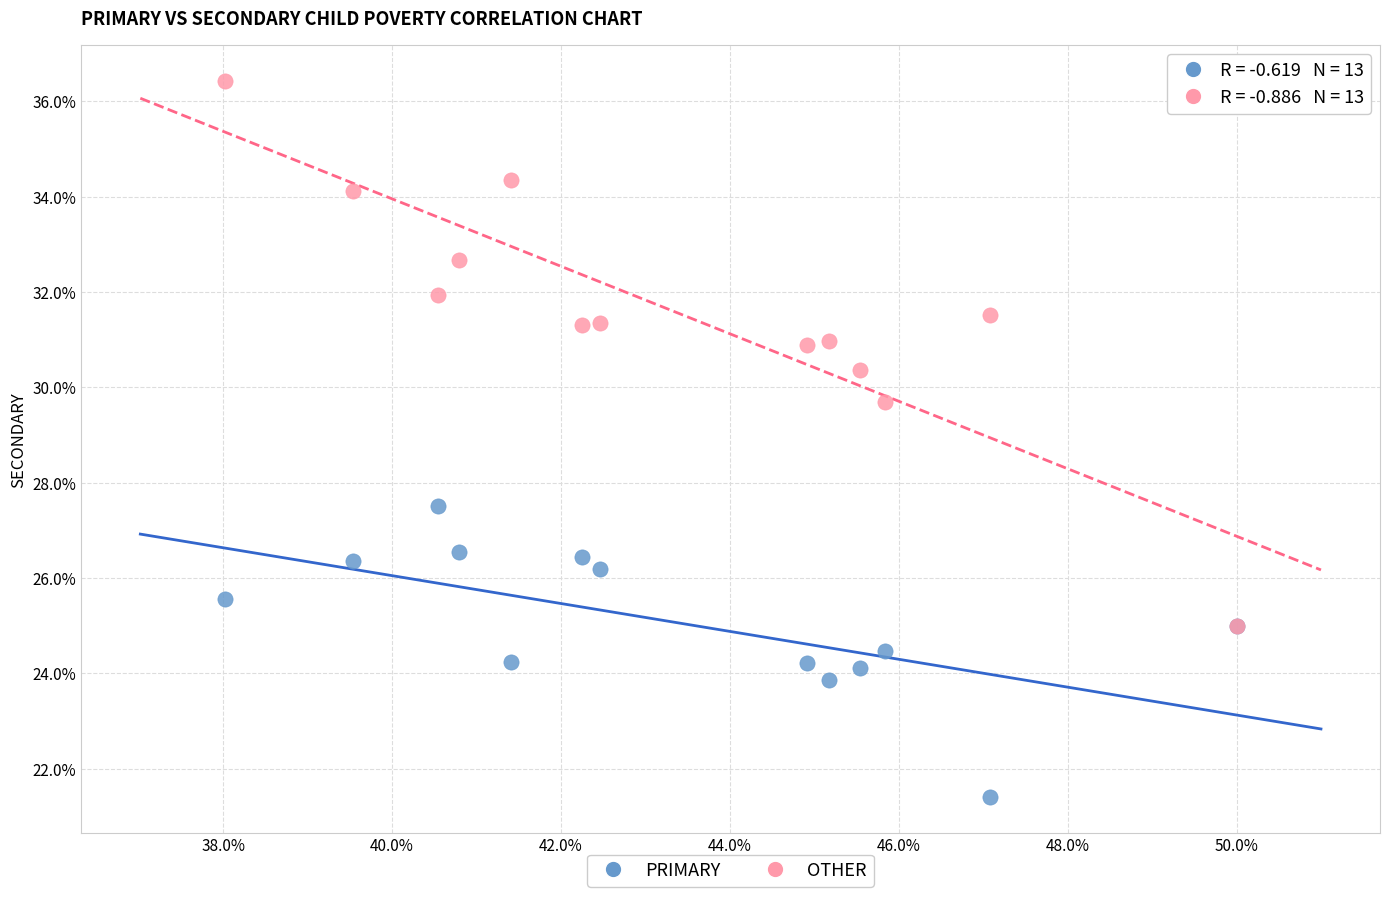

Which series has the largest Y range (max minus min)?

OTHER